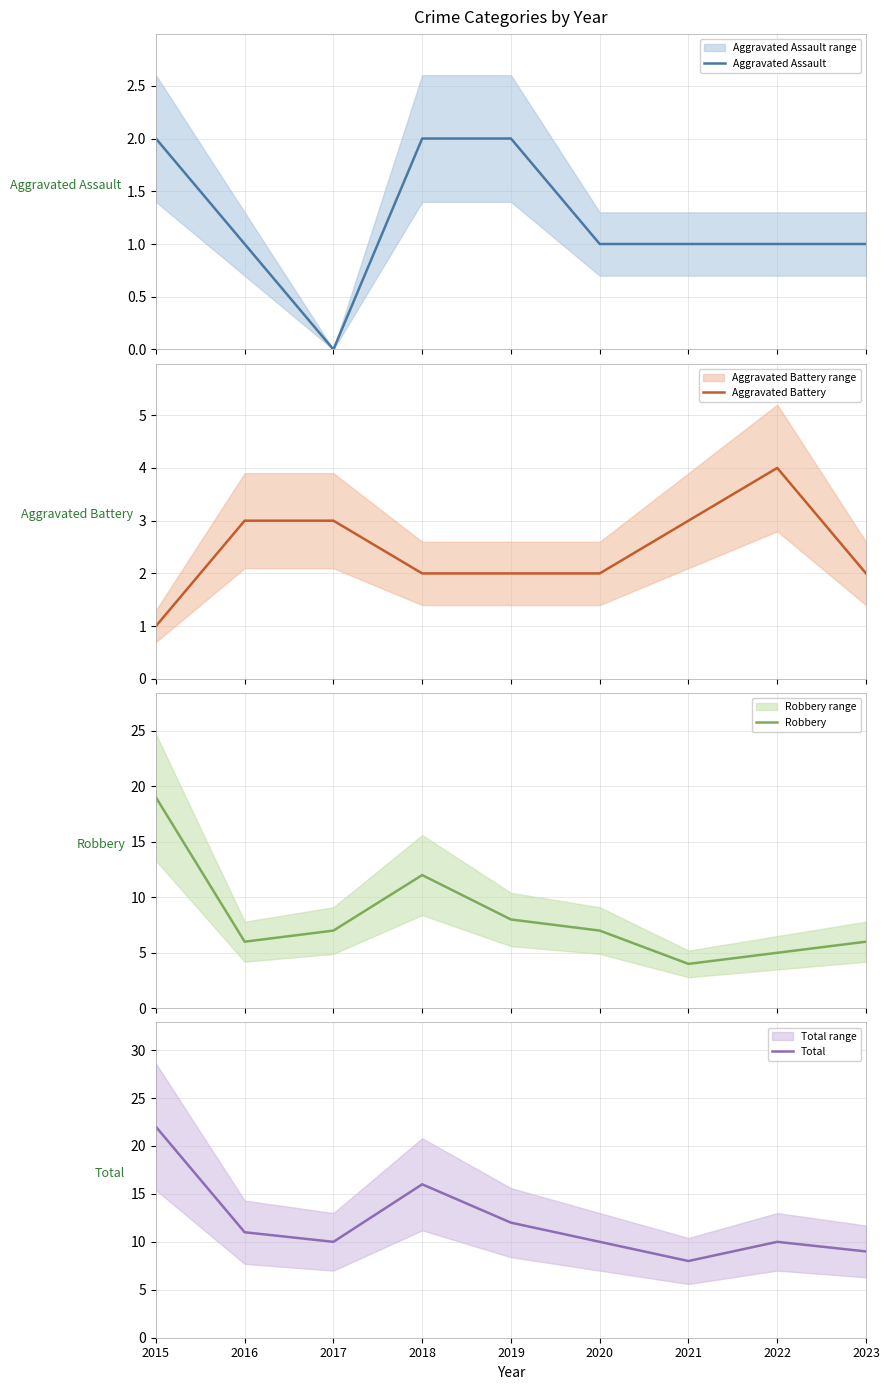

Which category has the highest value across all series?

2015